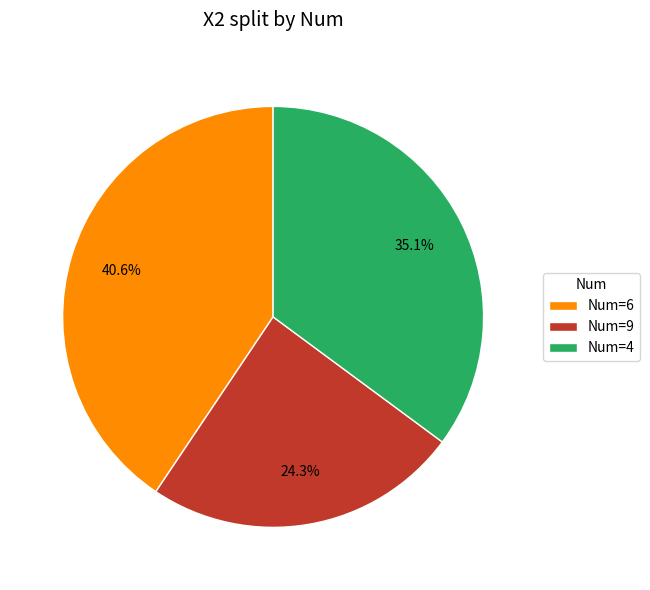

Is there a majority slice in this chart?

No